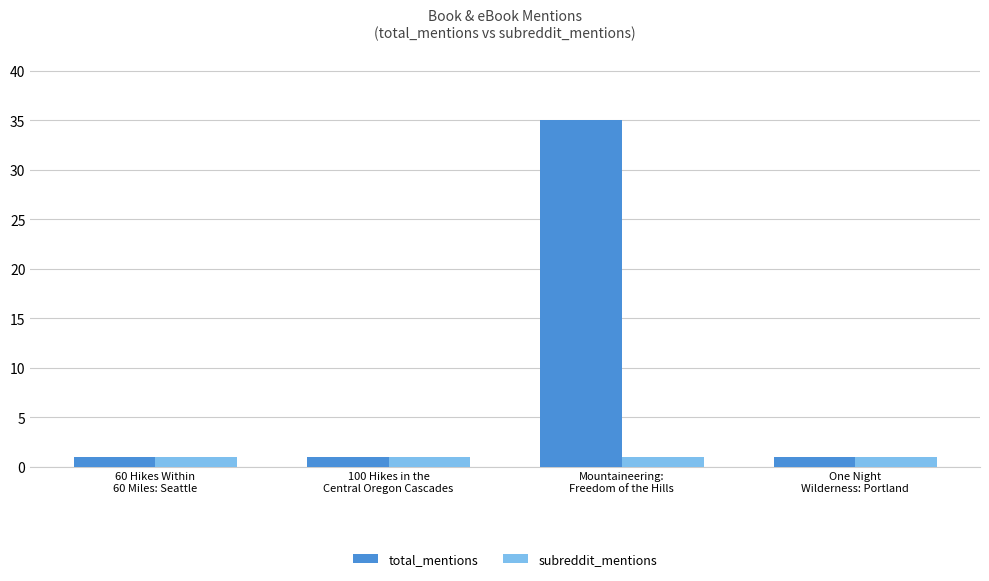

What is the greatest value displayed?

35